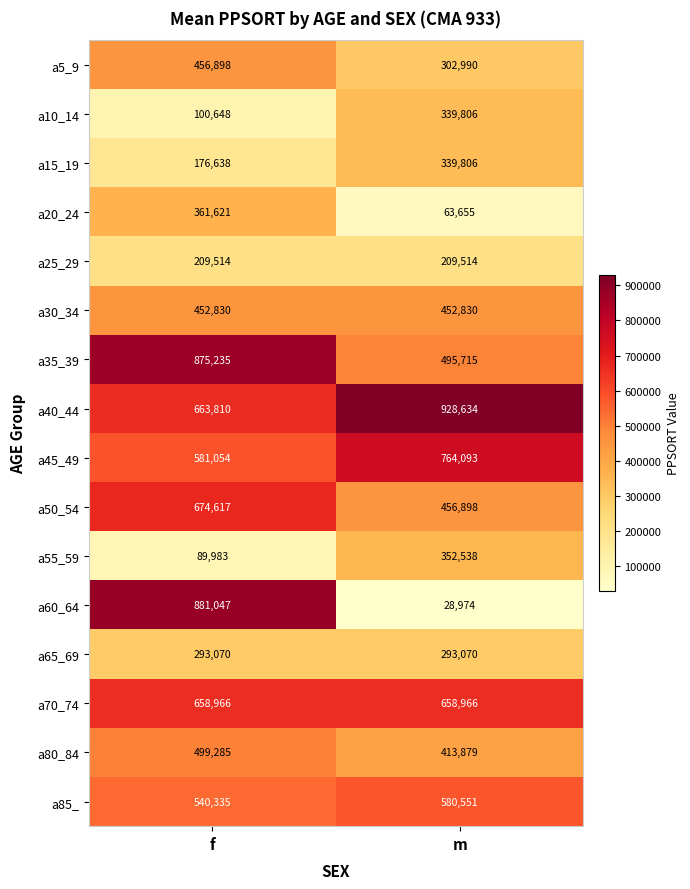

At how many categories does at least one series exceed 794848?

2